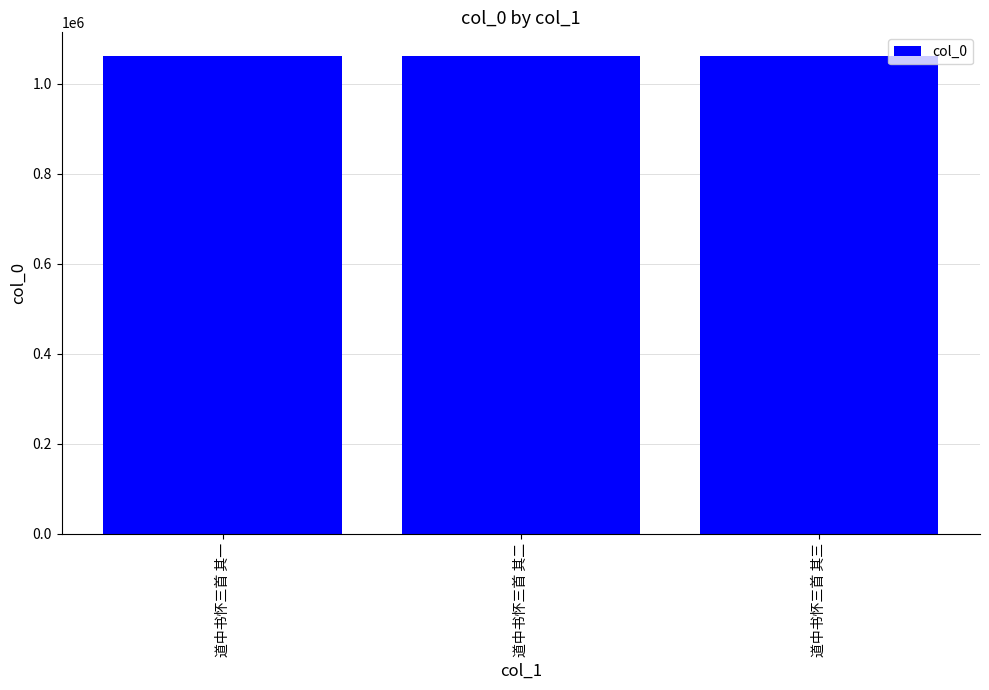

Is it true that the value at 道中书怀三首 其一 is 1061553?

True